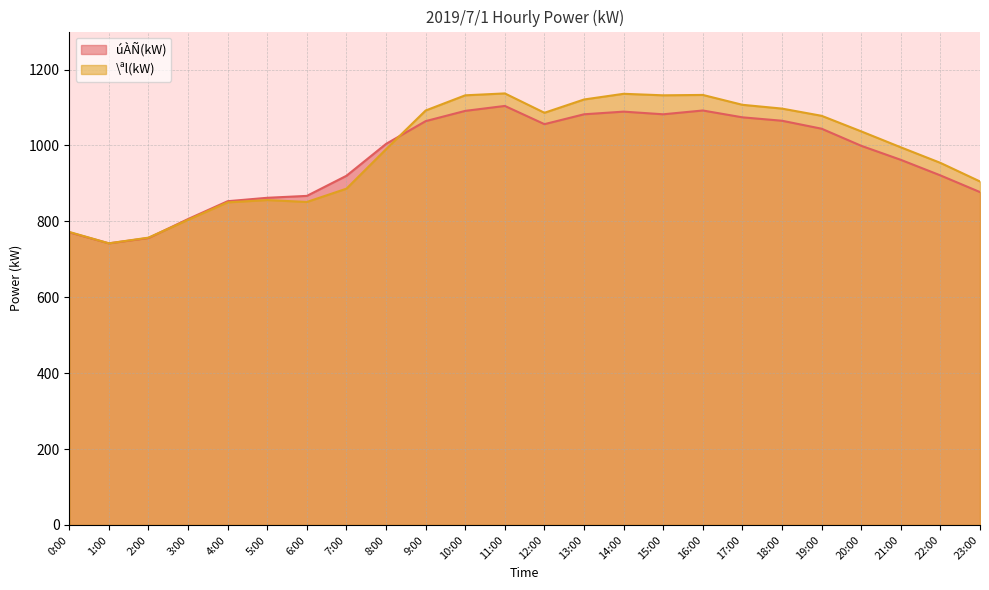

Which series has the largest total across all categories?

\ªl(kW)